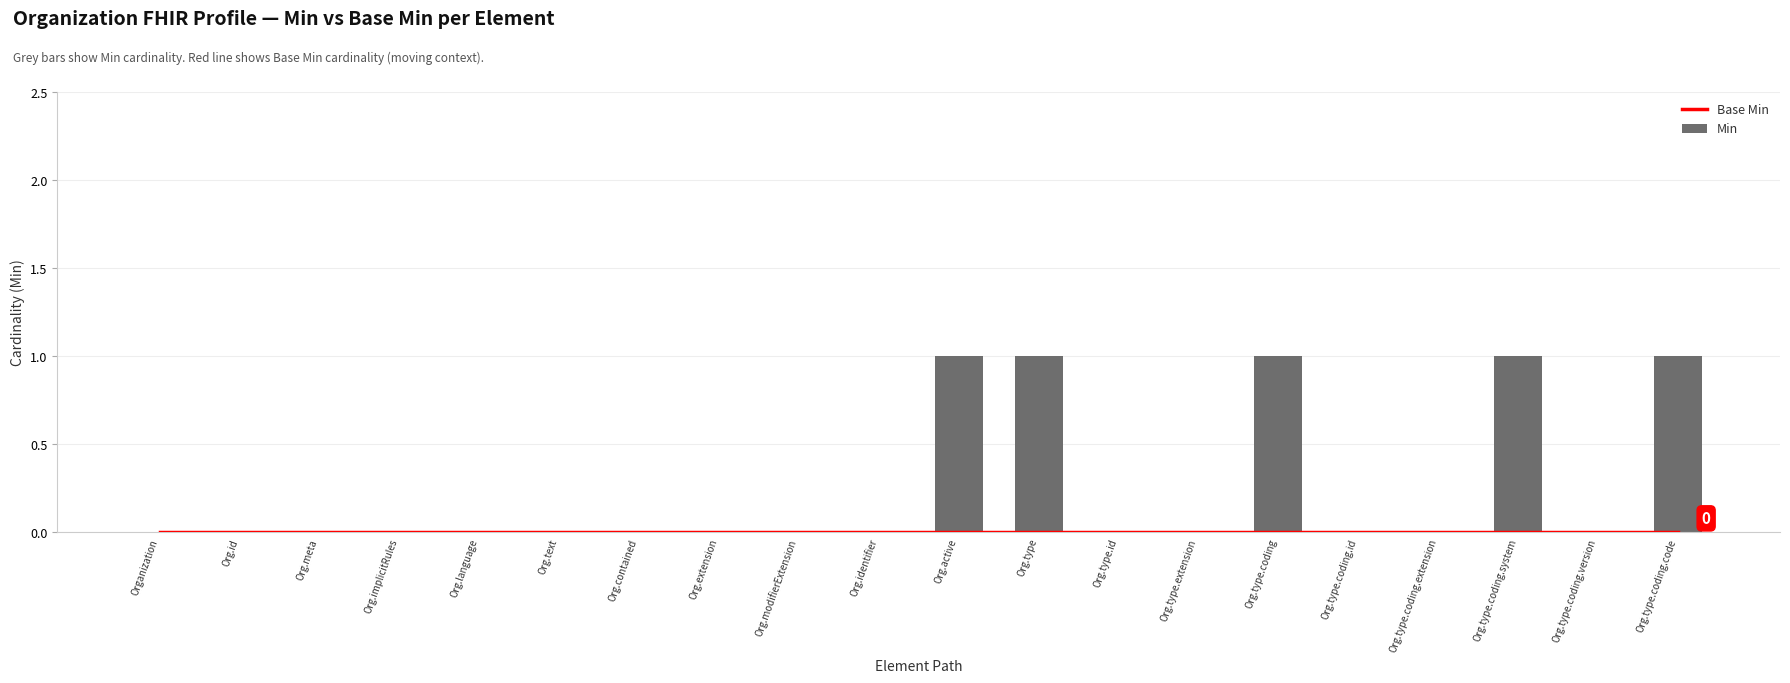

Rank the series at Org.type.coding.system from highest to lowest value.

Min, Base Min